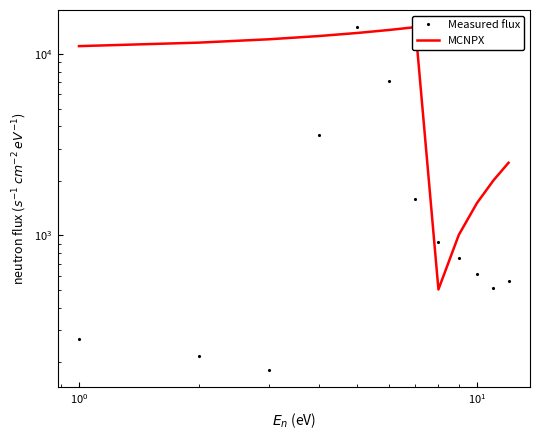

How many lines are shown in the chart?

2